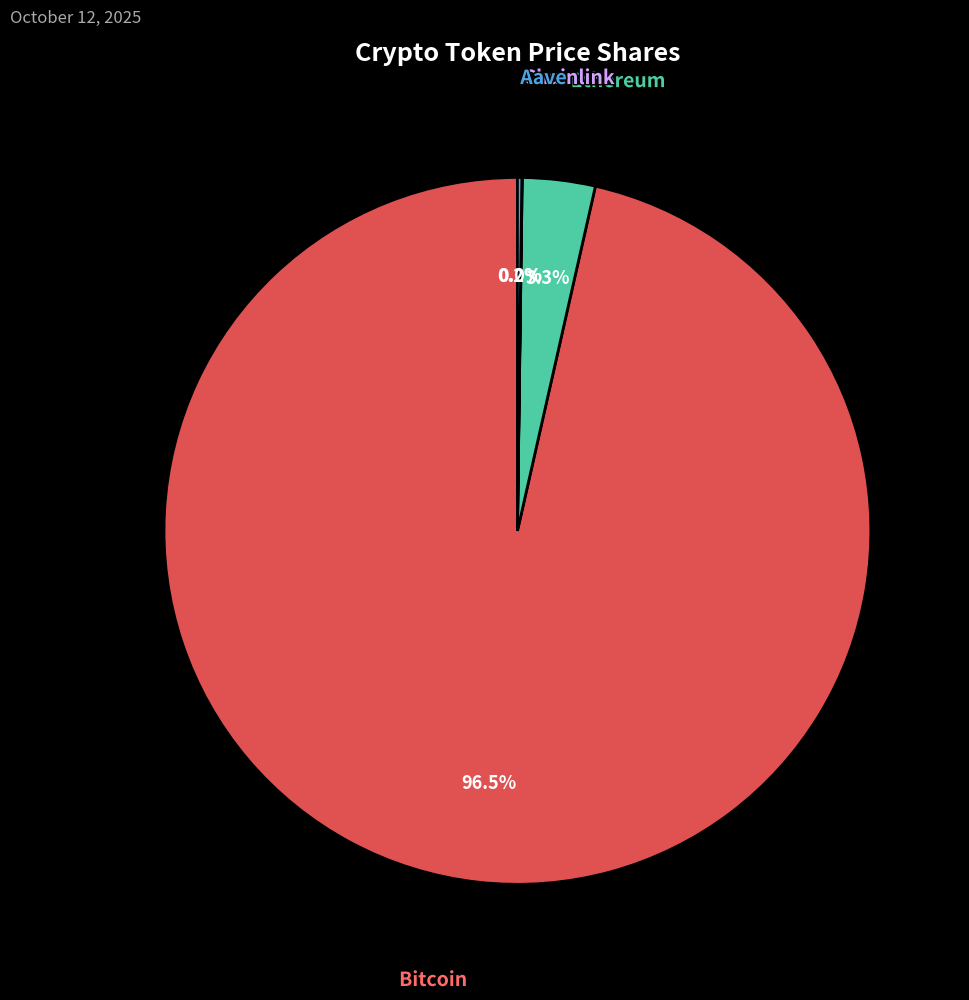

Does any single category account for the majority?

Yes